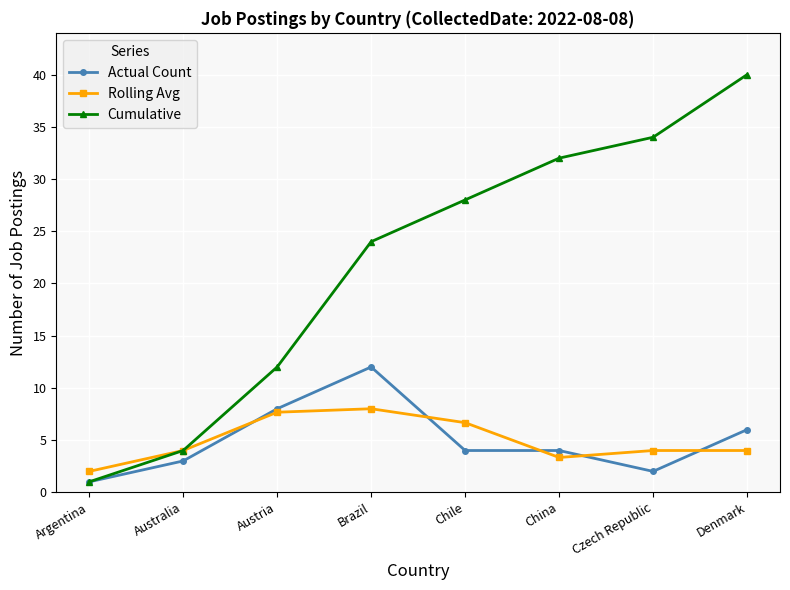

What is the total value across all series at Brazil?

44.0